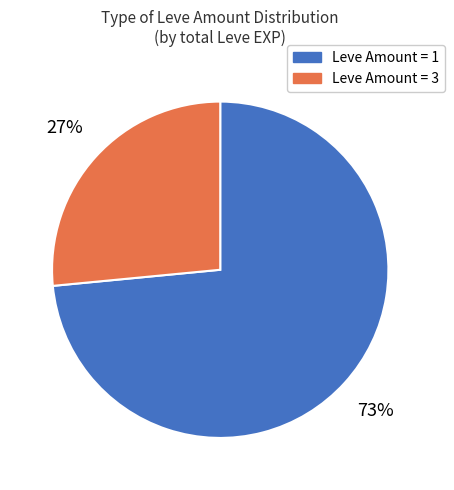

To the nearest percent, what is the average slice percentage?

50%